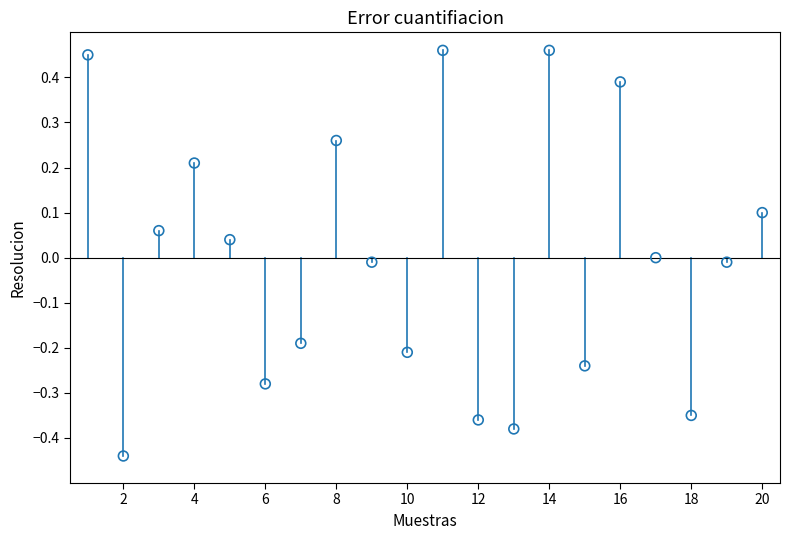

What is the range of Y values (max minus min)?

0.9